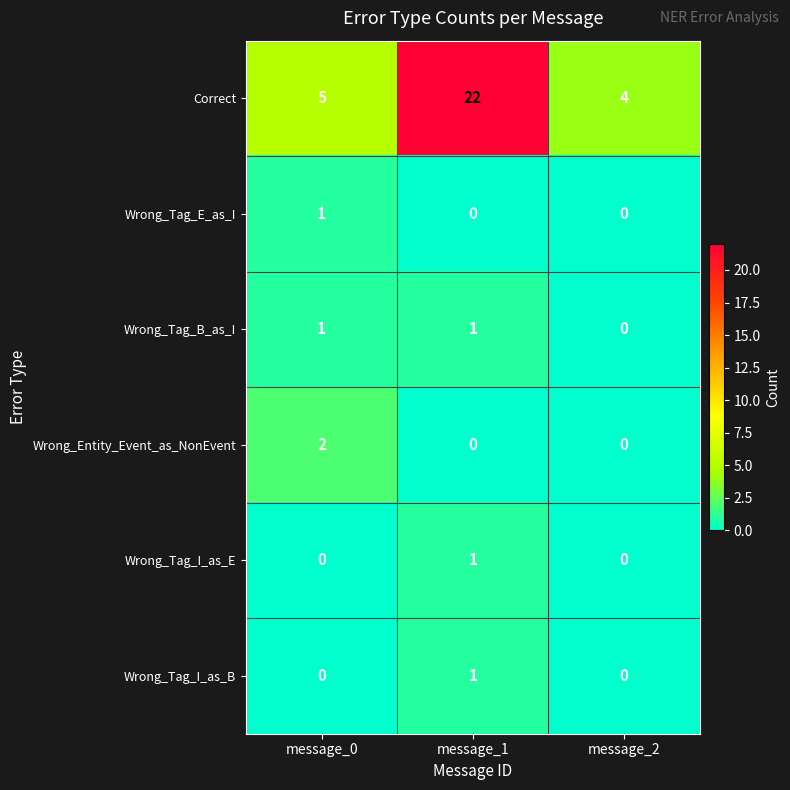

Reading left to right, extract all data points from this chart.

Correct: message_0=5	message_1=22	message_2=4
Wrong_Tag_E_as_I: message_0=1	message_1=0	message_2=0
Wrong_Tag_B_as_I: message_0=1	message_1=1	message_2=0
Wrong_Entity_Event_as_NonEvent: message_0=2	message_1=0	message_2=0
Wrong_Tag_I_as_E: message_0=0	message_1=1	message_2=0
Wrong_Tag_I_as_B: message_0=0	message_1=1	message_2=0